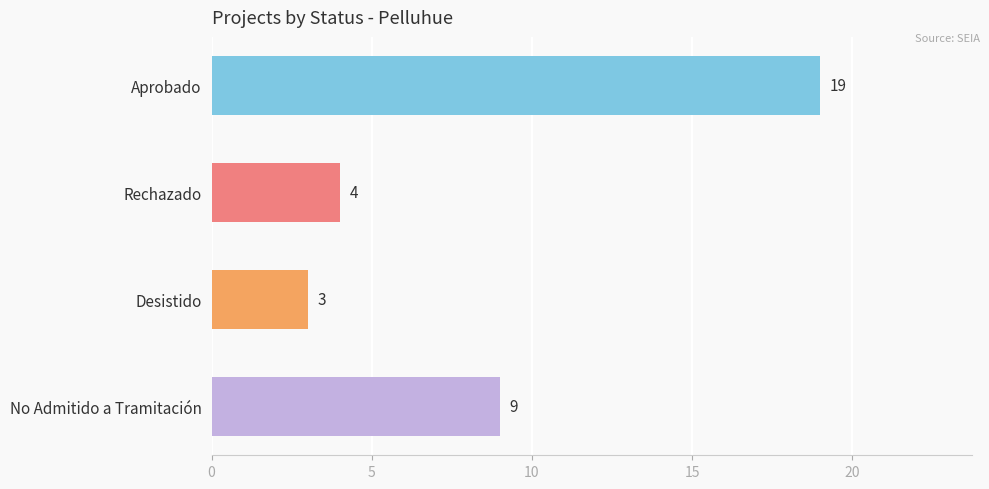

Reading top to bottom, what are all the values shown in this chart?

19	4	3	9